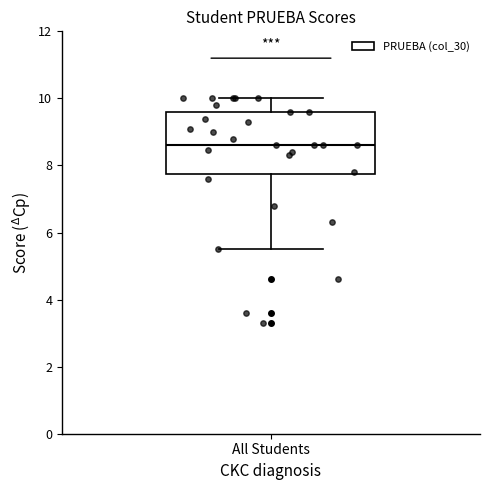

Where does the upper whisker of the box for All Students end on the y-axis? The values are not printed on the chart, so give them approximately, as read against the axis.

10.0